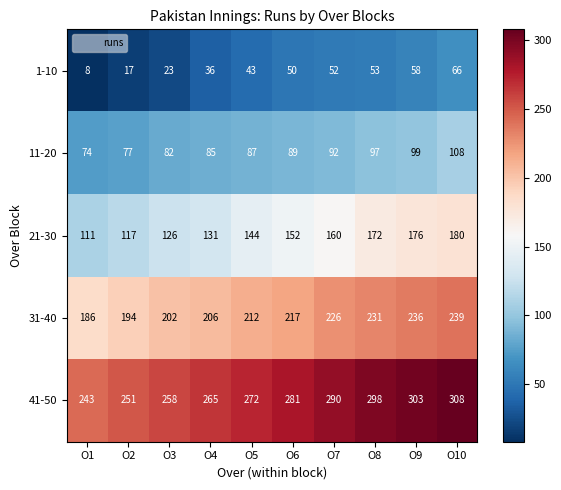

Rank the series by their maximum value, from highest to lowest.

41-50, 31-40, 21-30, 11-20, 1-10